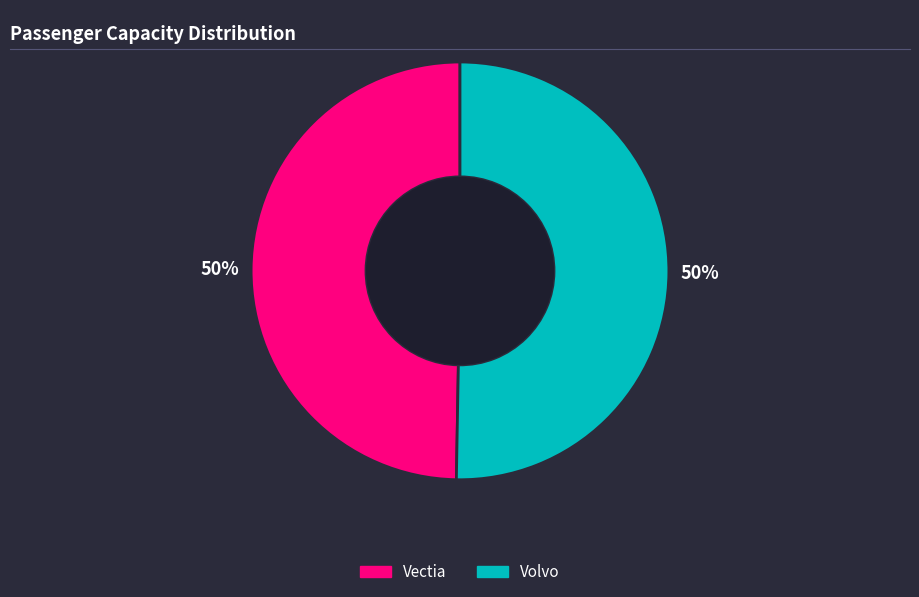

How many segments does this pie chart have?

2